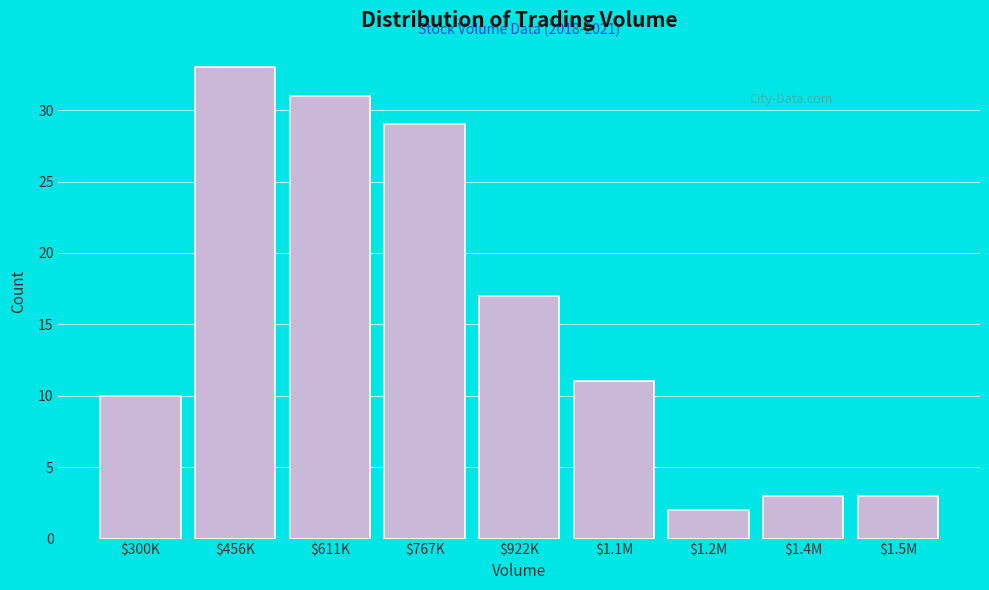

Reading left to right, list all the values displayed in this chart.

10	33	31	29	17	11	2	3	3